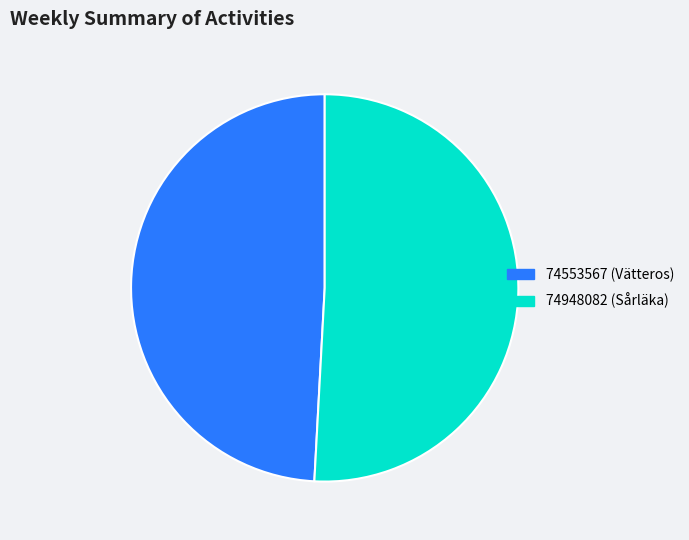

Does any single category account for the majority?

Yes